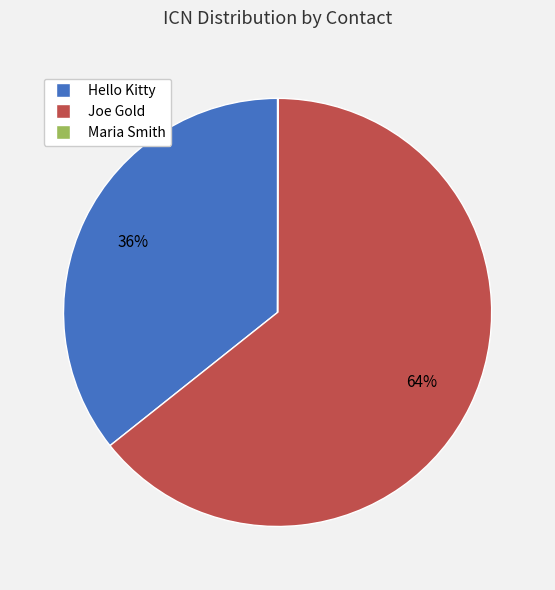

What is the majority slice?

Joe Gold